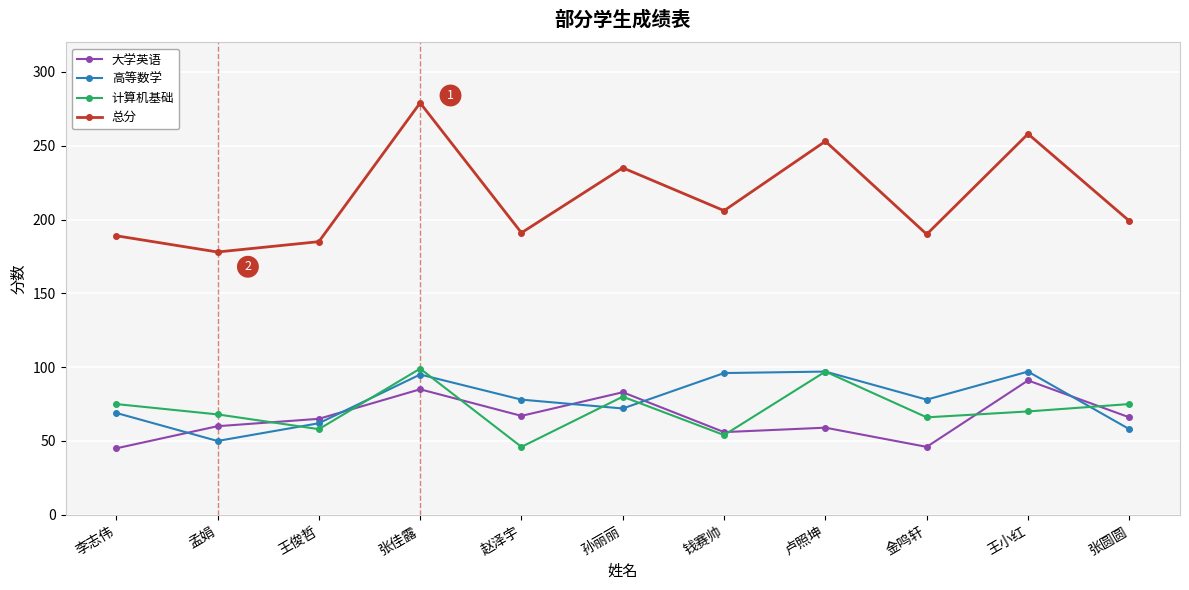

What are all the series names shown in the legend?

大学英语, 高等数学, 计算机基础, 总分